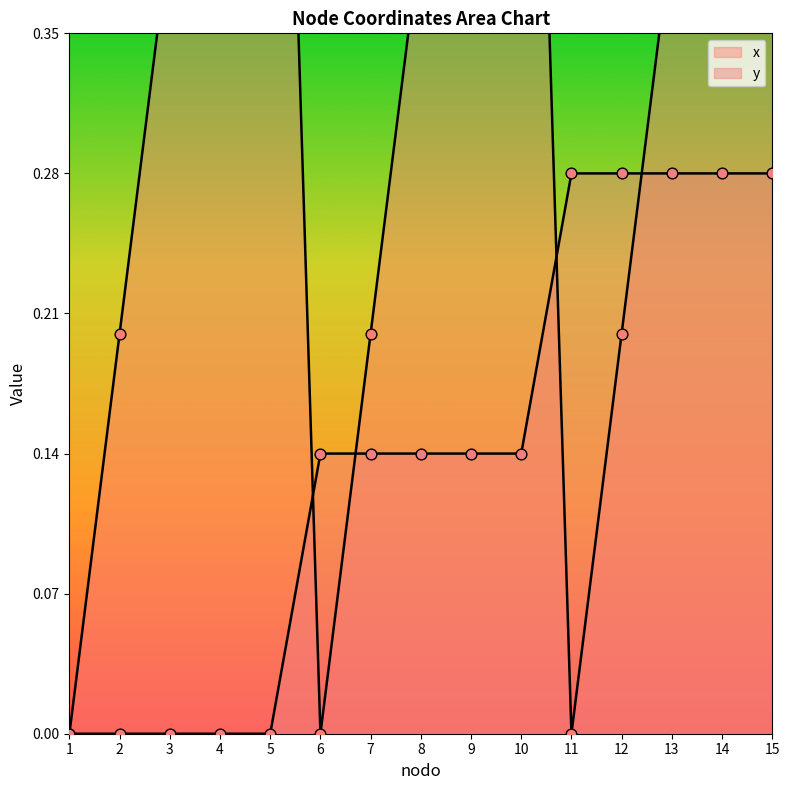

Which series has the largest total across all categories?

x